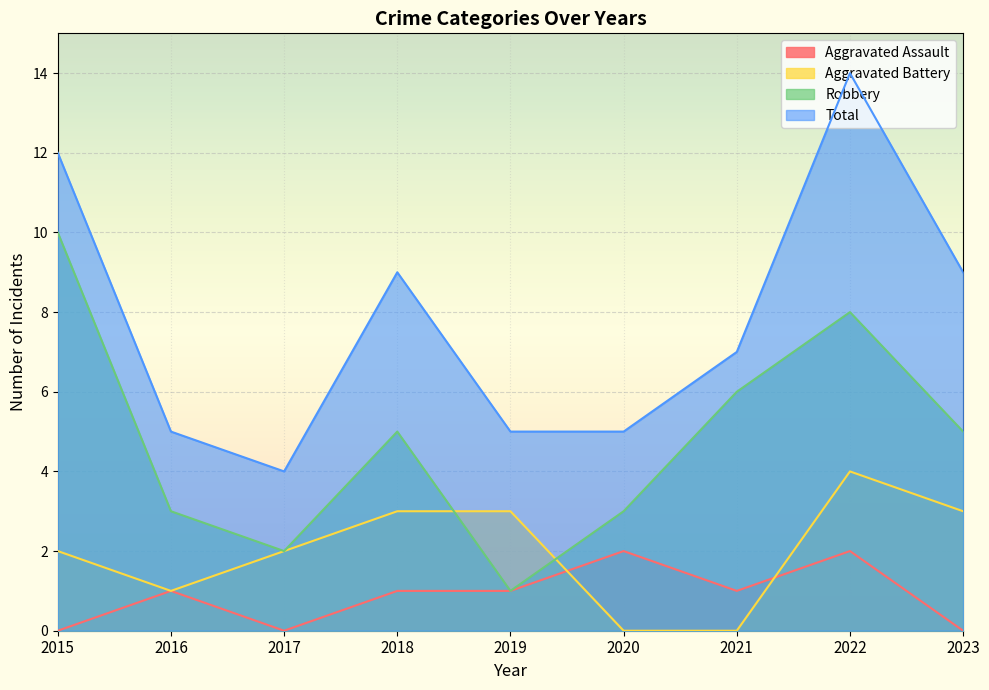

Which category has the lowest value across all series?

2015